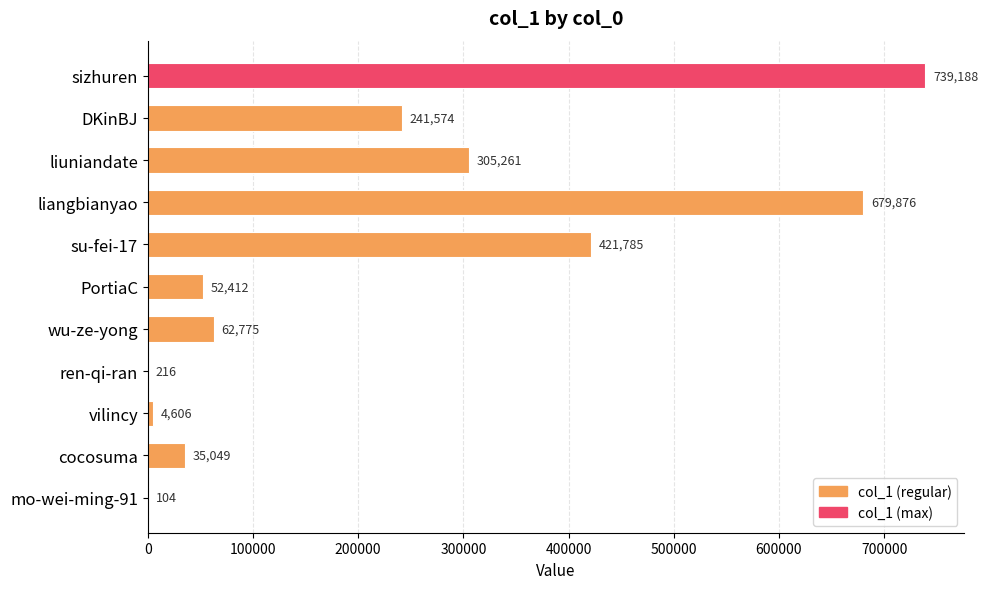

What is the average value?

231168